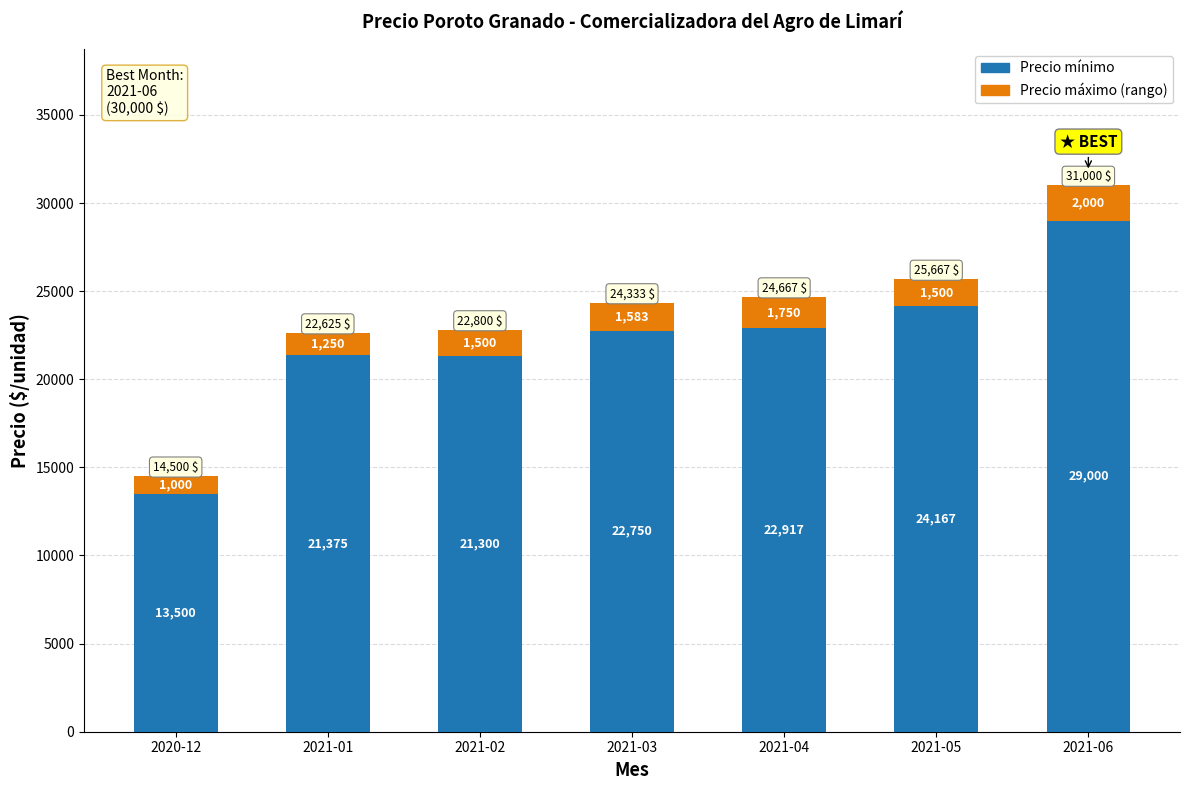

What is the difference between the Precio mínimo values at 2021-04 and 2021-03?

167